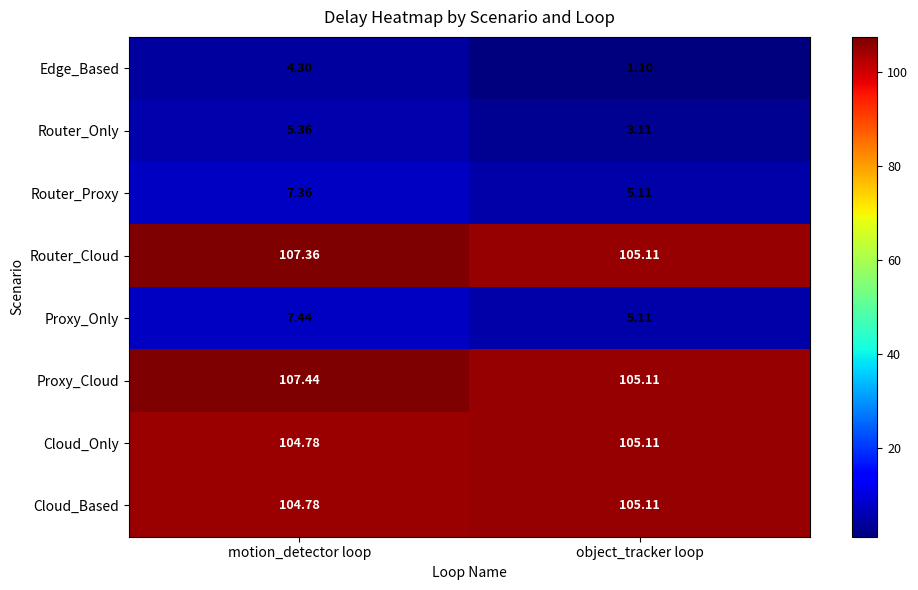

Rank the categories by Edge_Based value from lowest to highest.

object_tracker loop, motion_detector loop